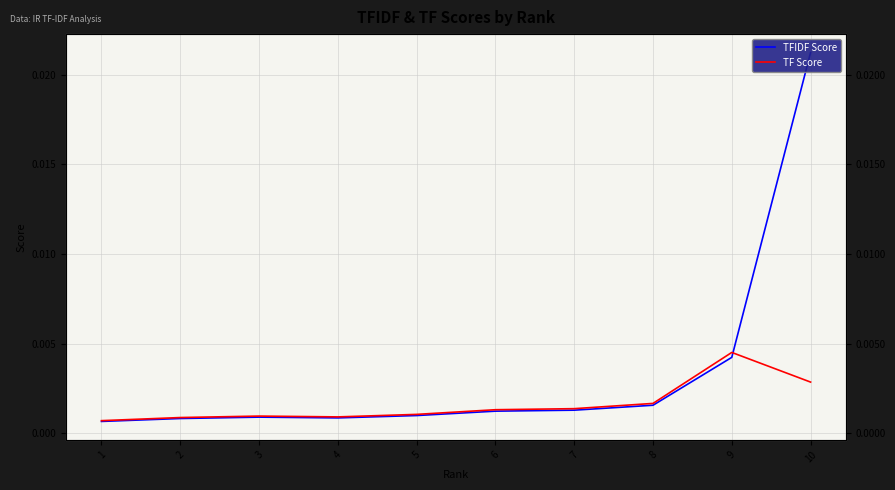

Rank the series by their maximum value, from highest to lowest.

TFIDF Score, TF Score